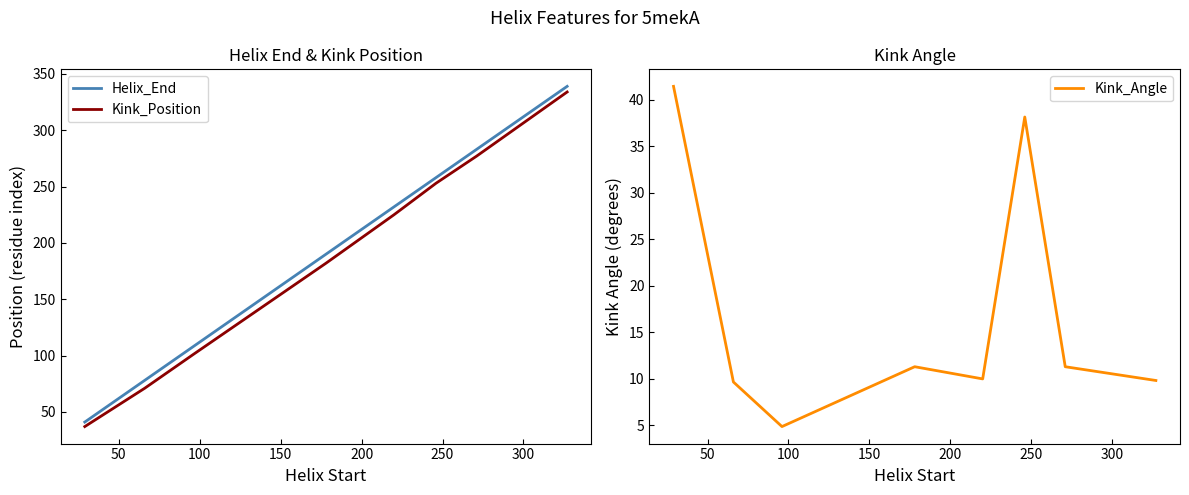

What is the smallest value displayed?

4.8